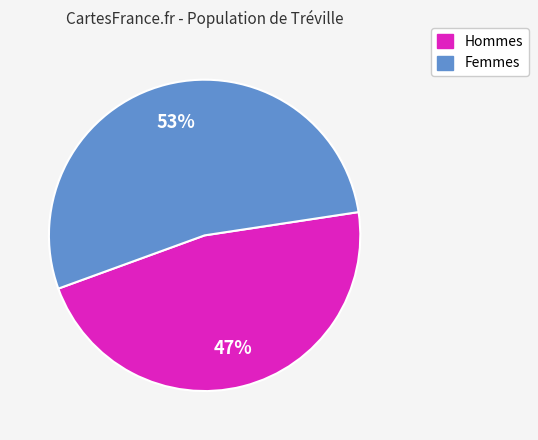

To the nearest percent, what is the difference between the largest and smallest slice percentages?

6%